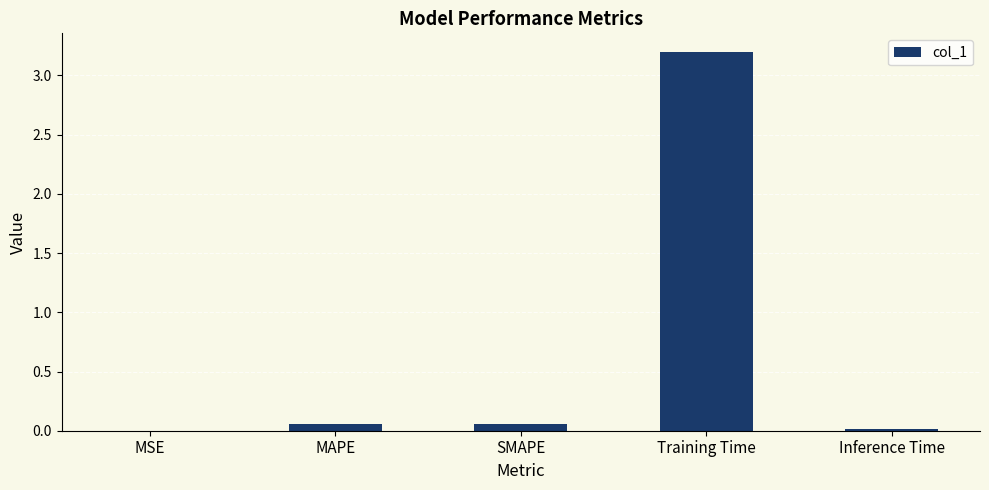

What is the greatest value displayed?

3.2